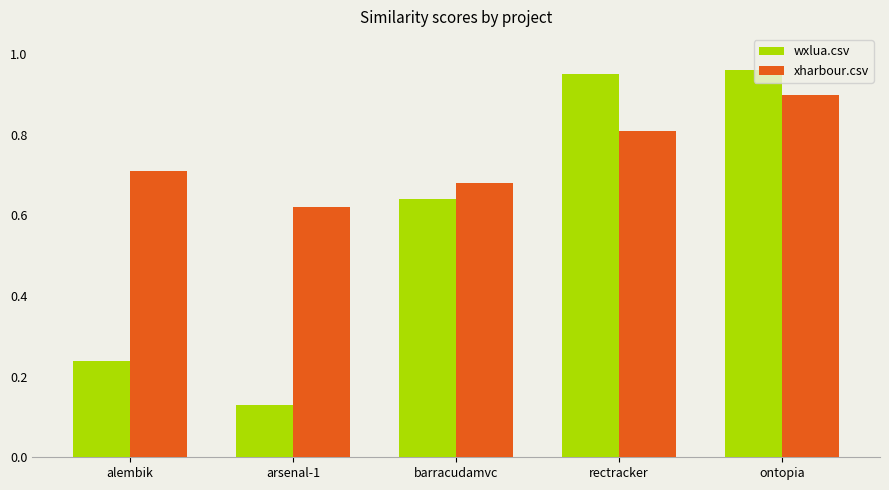

What is the sum of all wxlua.csv values?

2.9